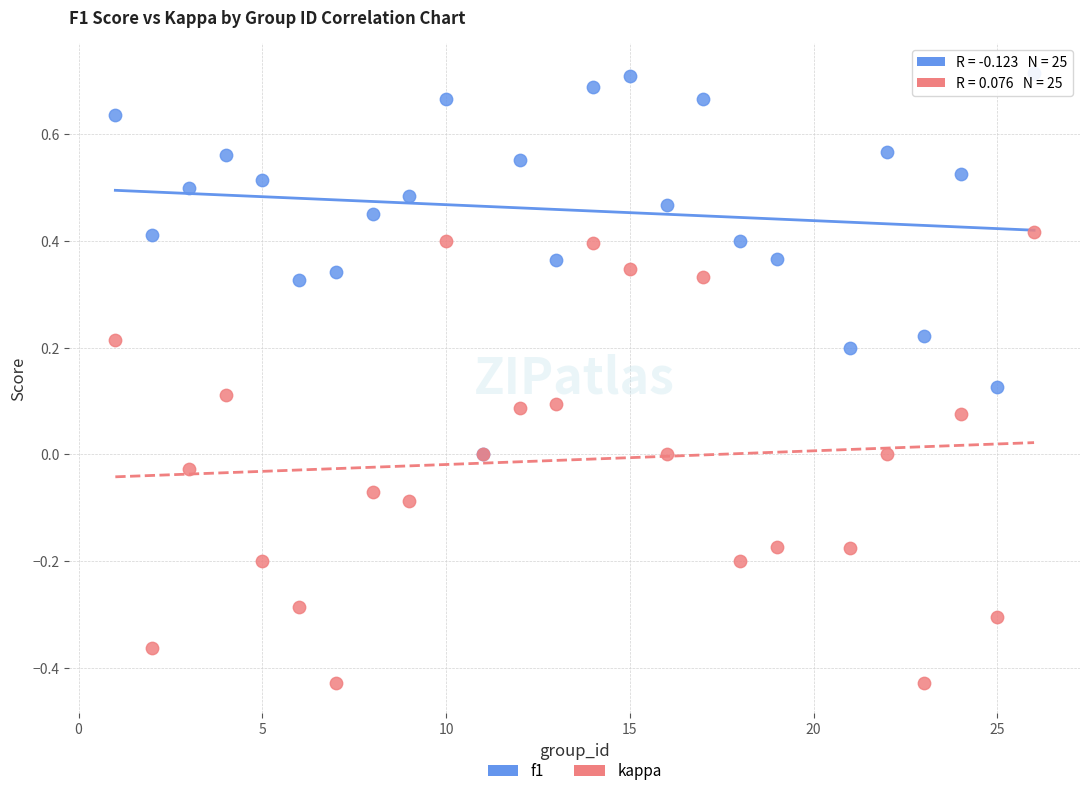

Which series reaches the maximum Y coordinate?

f1